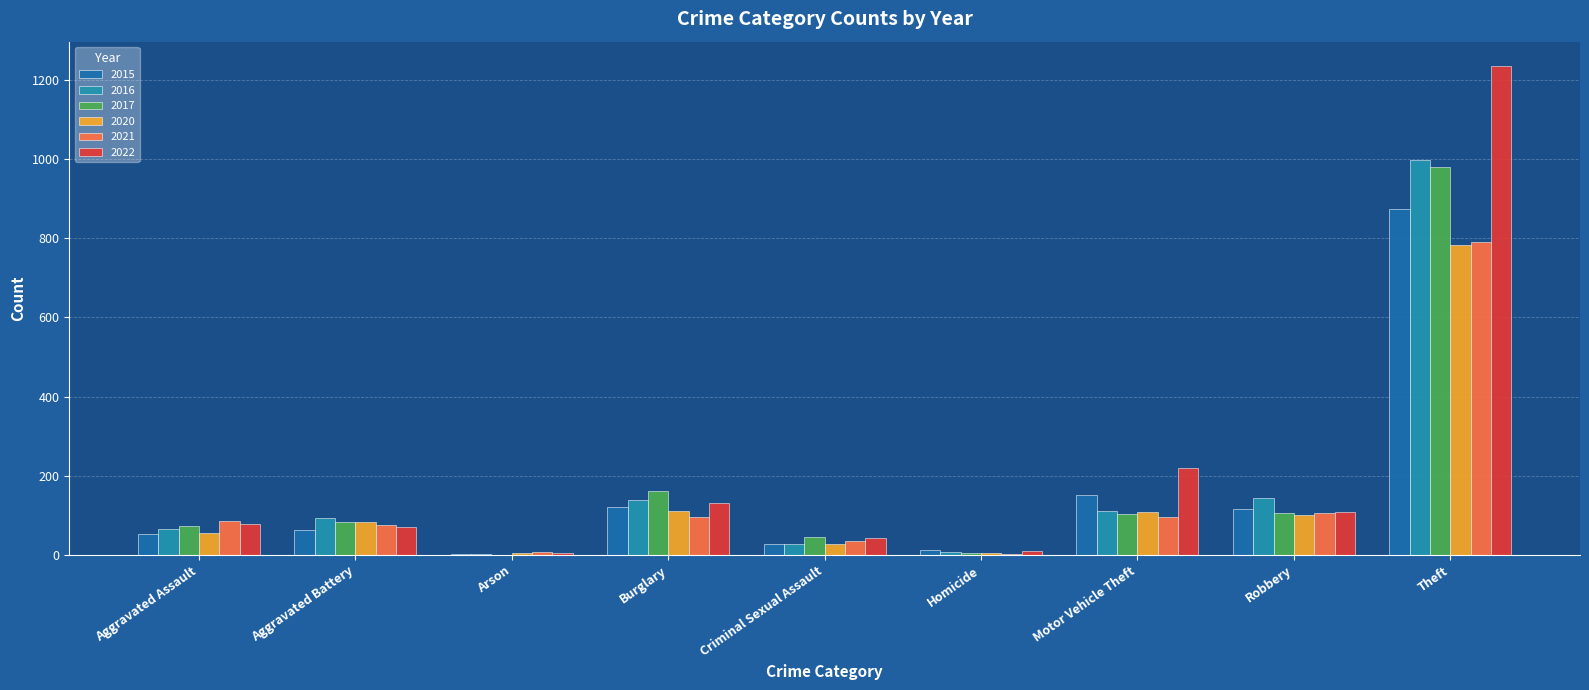

What is the difference between the 2020 values at Aggravated Battery and Theft?

700